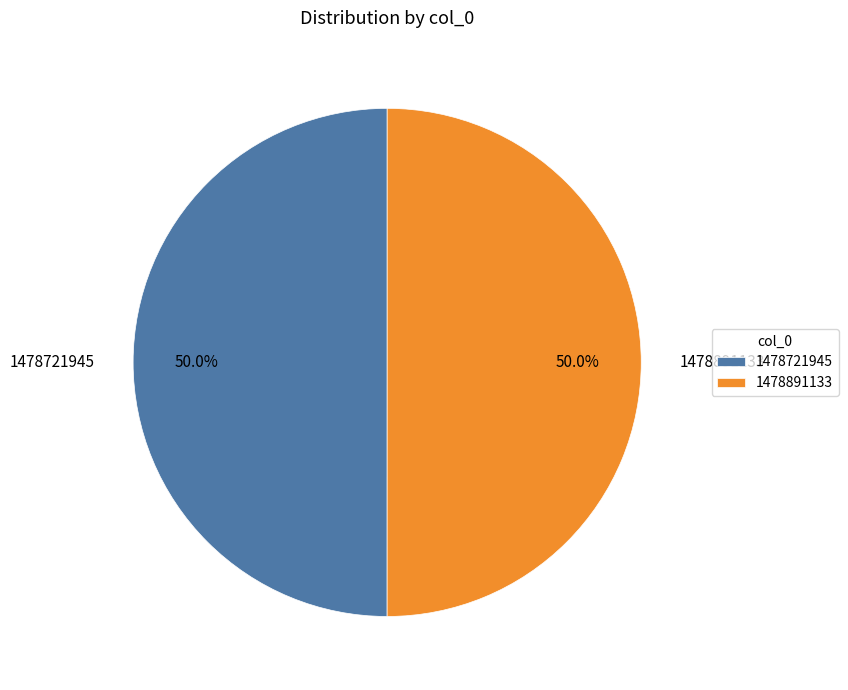

Approximately how many times larger is the value at 1478891133 compared to 1478721945?

1.0